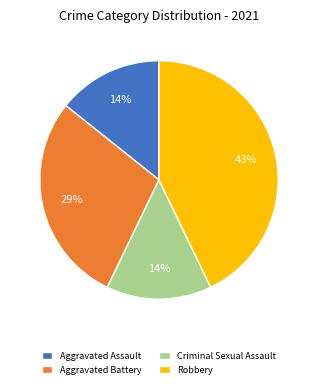

To the nearest percent, what is the average slice percentage?

25%